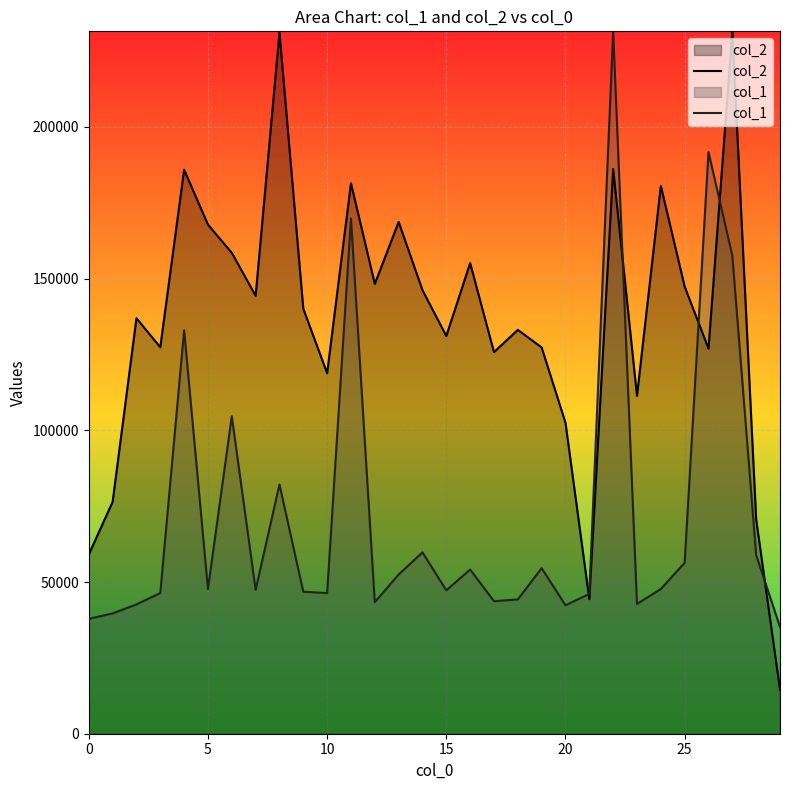

Reading left to right, extract all data points from this chart.

col_2: 59054.6	76430.2	136959.9	127403.1	185907.7	167812.7	158526.5	144354.1	231121.0	140109.2	118826.4	181440.6	148259.1	168722.4	146219.7	131109.0	155127.5	125791.6	133125.3	127325.0	102498.0	44348.7	186181.6	111377.2	180573.8	147389.0	126935.6	231533.5	70656.3	14537.6
col_1: 37868.3	39657.4	42639.1	46366.3	132986.4	47708.1	104659.7	47410.0	82147.4	46813.6	46366.3	169811.1	43384.6	52478.9	59784.2	47260.9	54118.9	43682.8	44279.1	54566.2	42341.0	46068.2	231533.5	42788.2	47708.1	56355.2	191727.0	157585.9	58889.7	35184.7